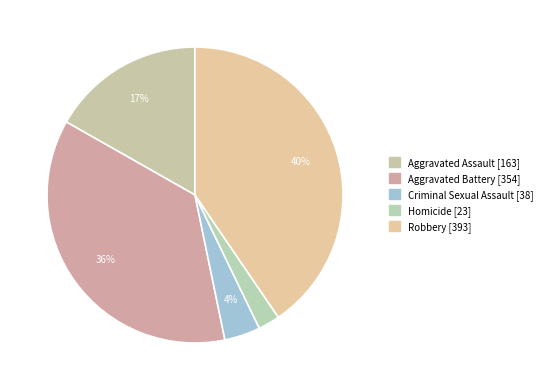

How many slices are in this pie chart?

5